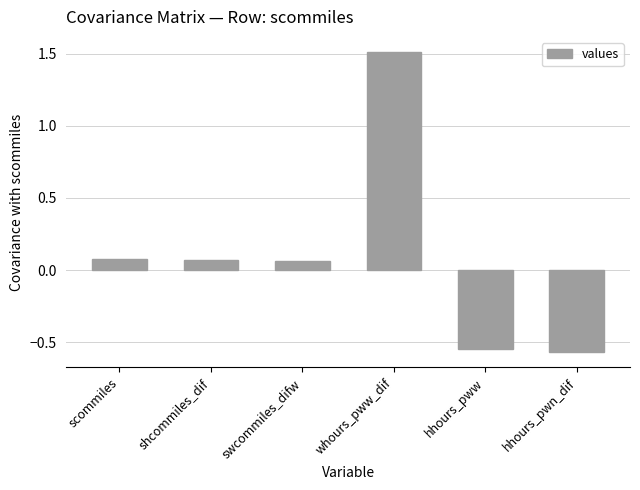

The chart shows a value of -0.1 at hhours_pwn_dif. True or false?

False